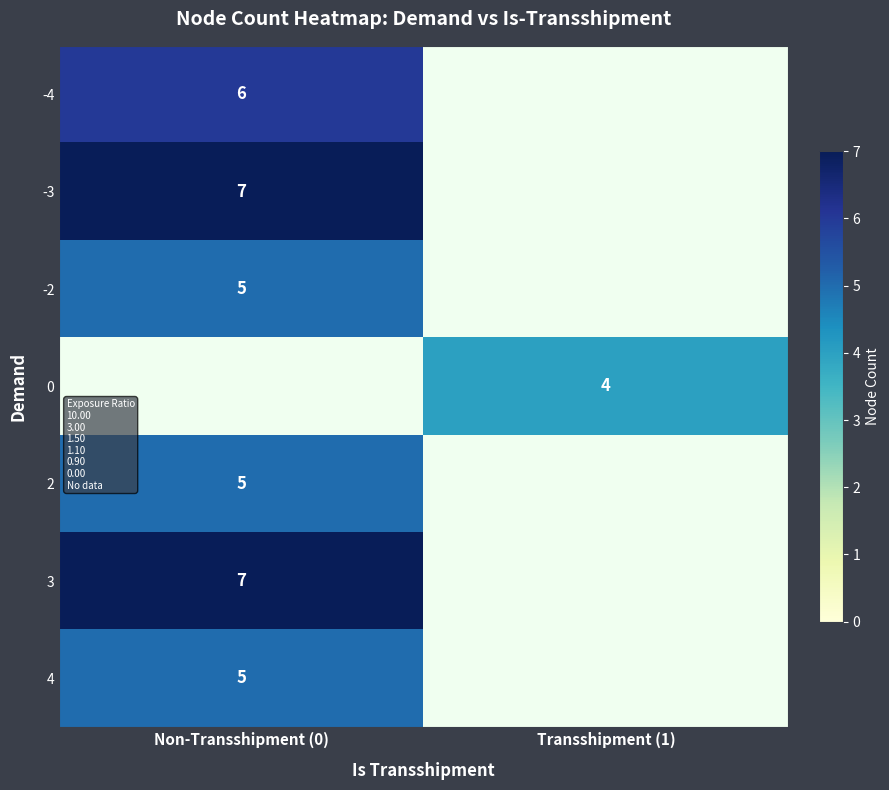

The 4 series shows 3 at Non-Transshipment (0). True or false?

False